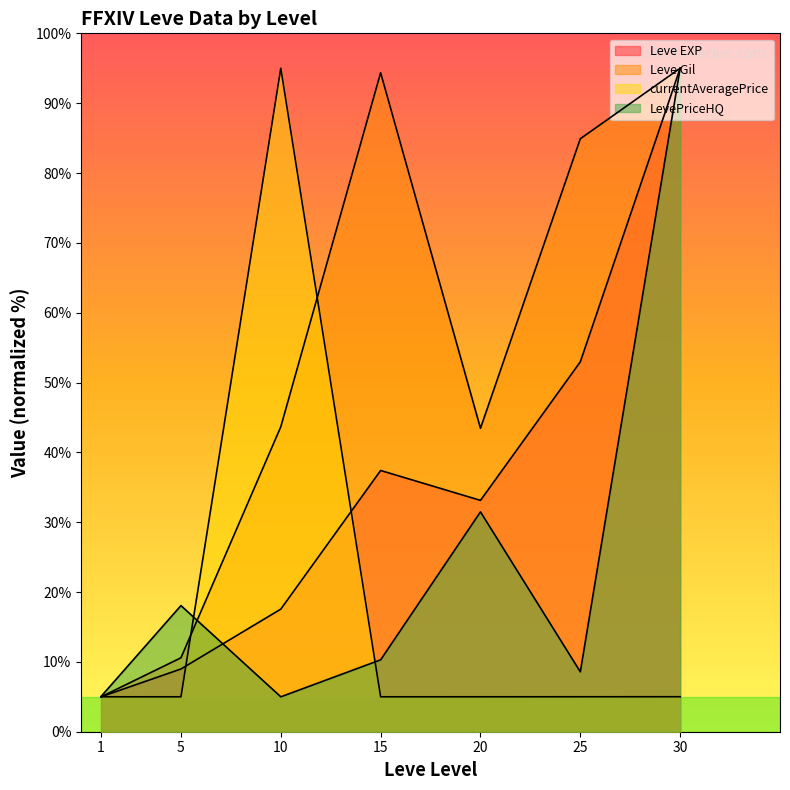

At which label is Leve Gil closest to 50?

10